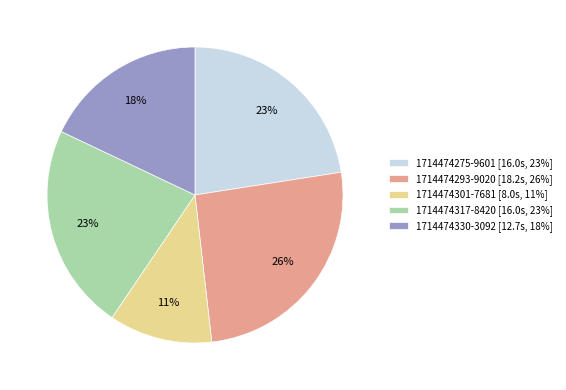

What percentage is the 1714474317-8420 slice, to the nearest percent?

23%